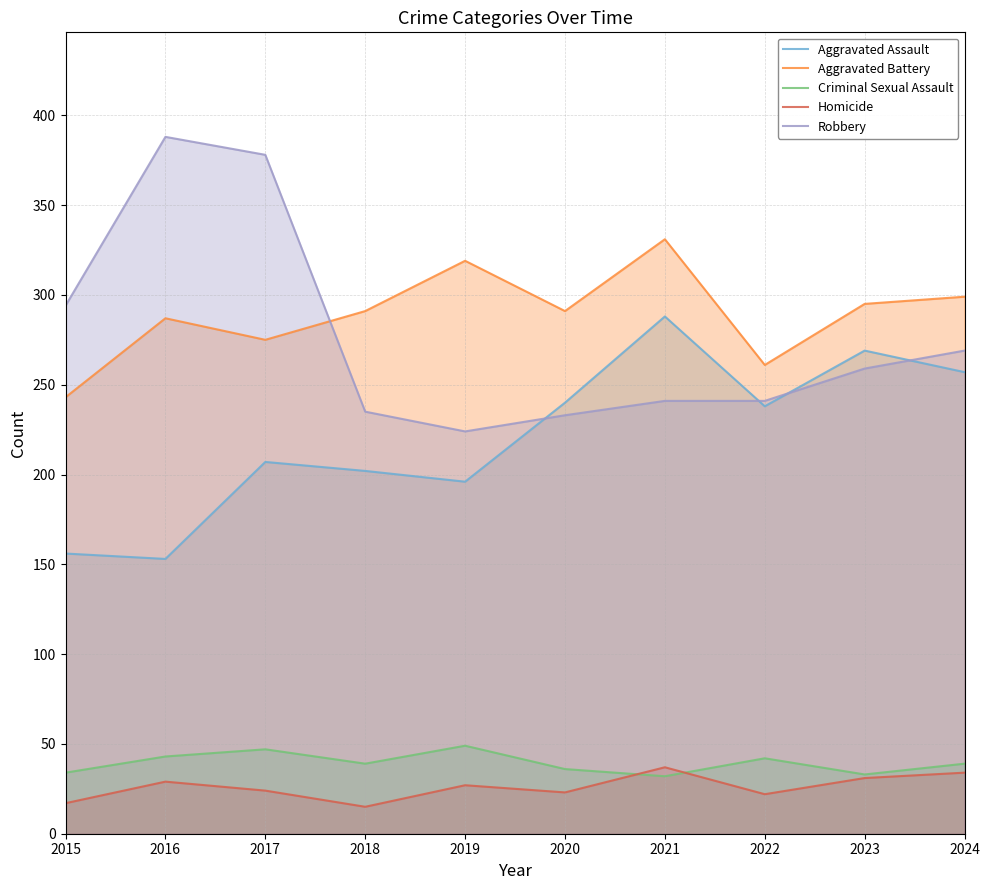

What is the difference between the second highest and minimum values in the Aggravated Battery series?

76